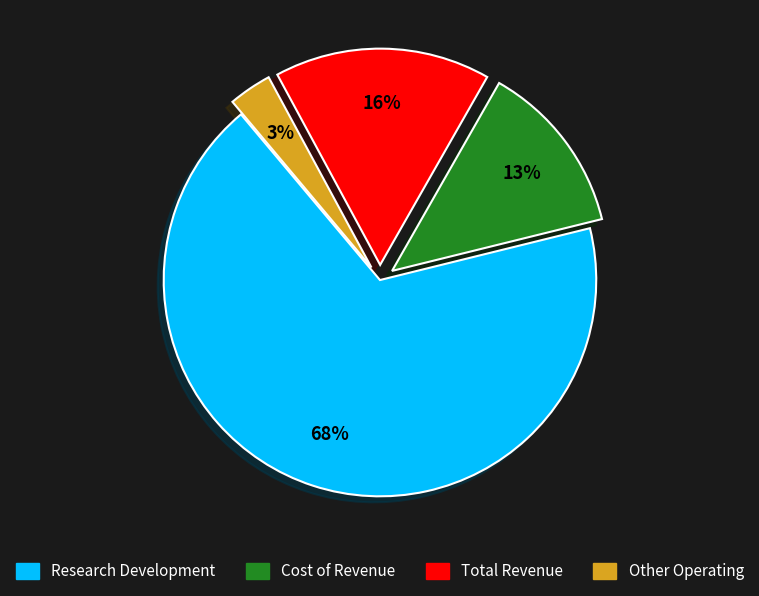

To the nearest percent, what is the difference between the largest and smallest slice percentages?

65%